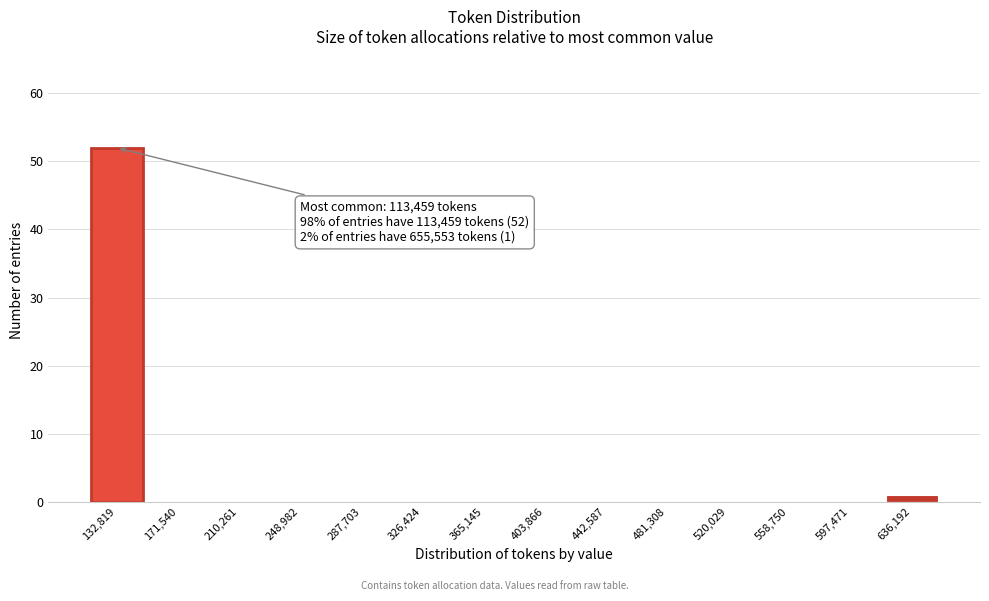

Over which range of the x-axis is the bar tallest?

115000 to 150000